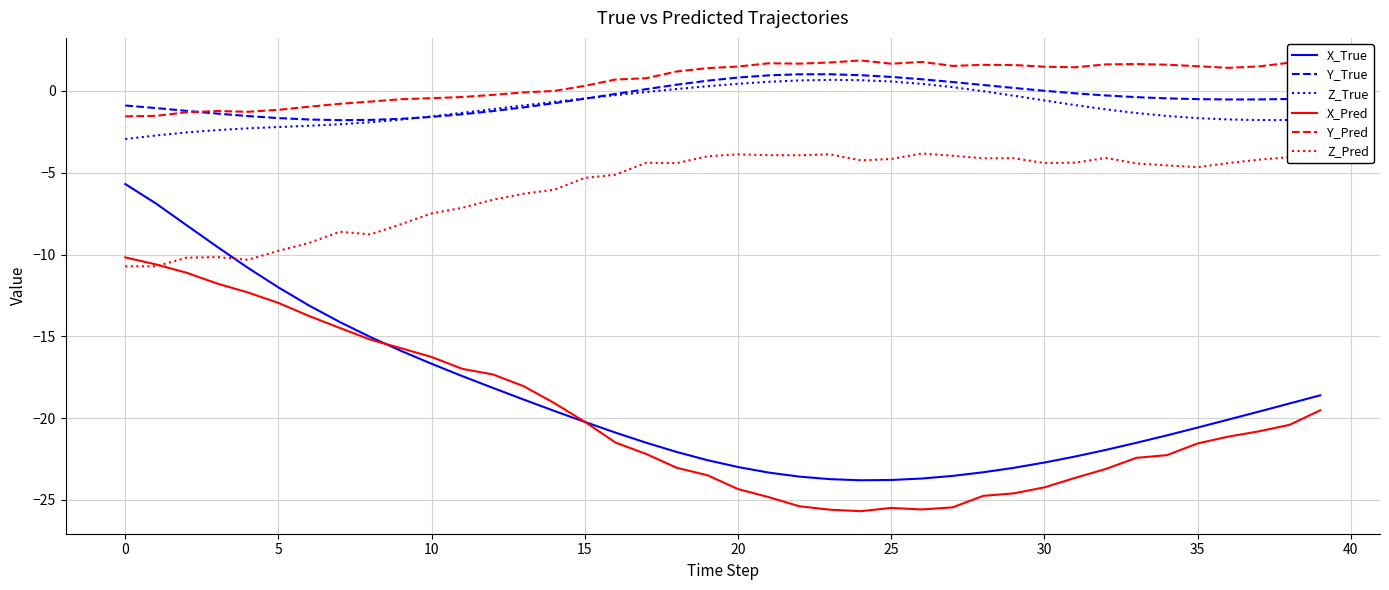

True or false: Y_True and Z_Pred cross at least once.

False